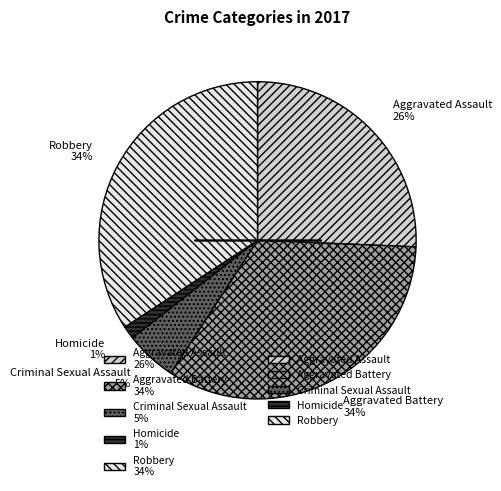

What is the smallest slice in the pie chart?

Homicide